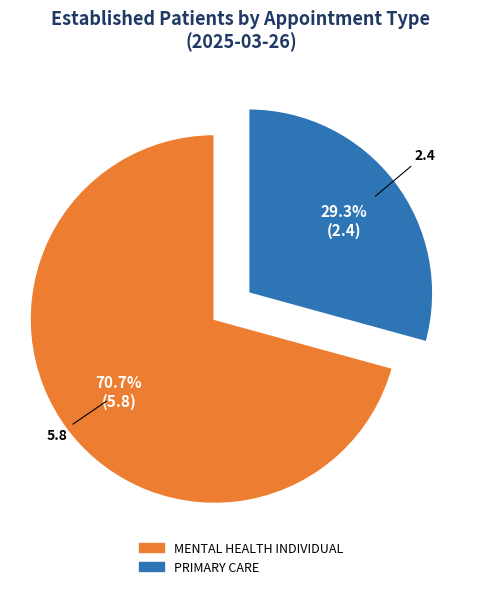

Which category has the smallest portion of the pie?

PRIMARY CARE